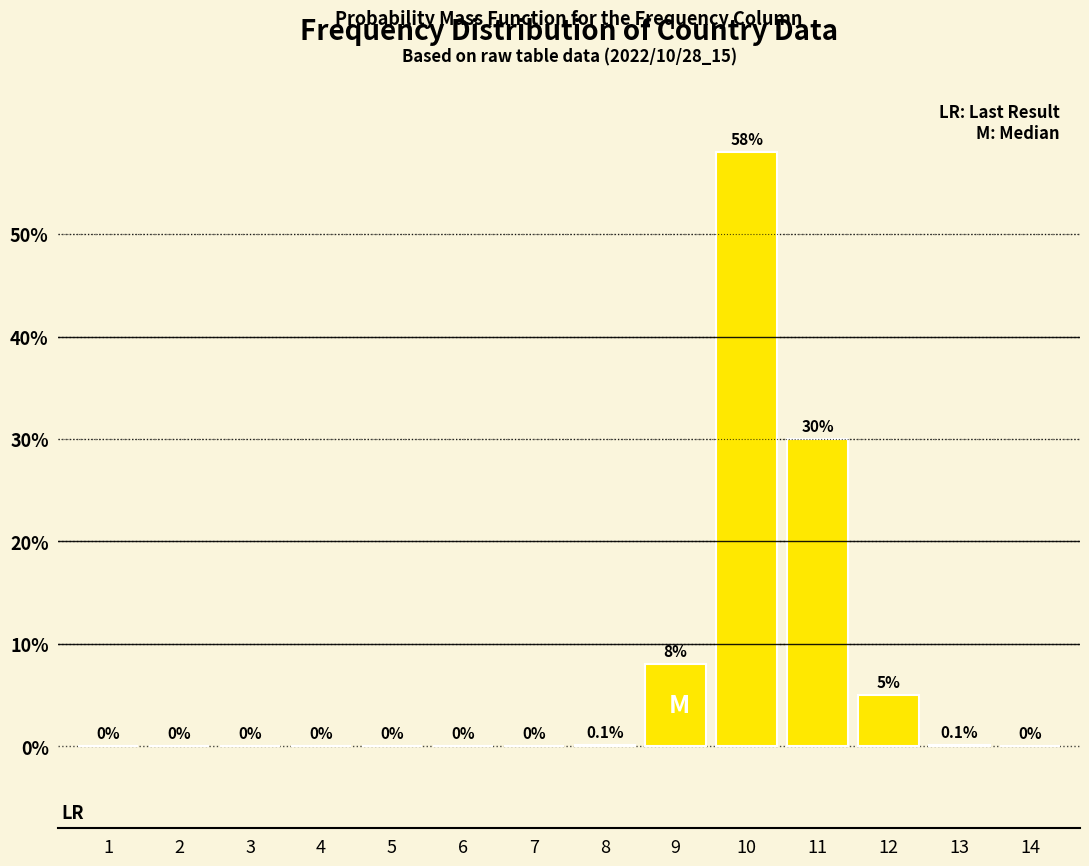

Reading left to right, transcribe all the data shown in this chart.

1=0.0	2=0.0	3=0.0	4=0.0	5=0.0	6=0.0	7=0.0	8=0.1	9=8.0	10=58.0	11=30.0	12=5.0	13=0.1	14=0.0